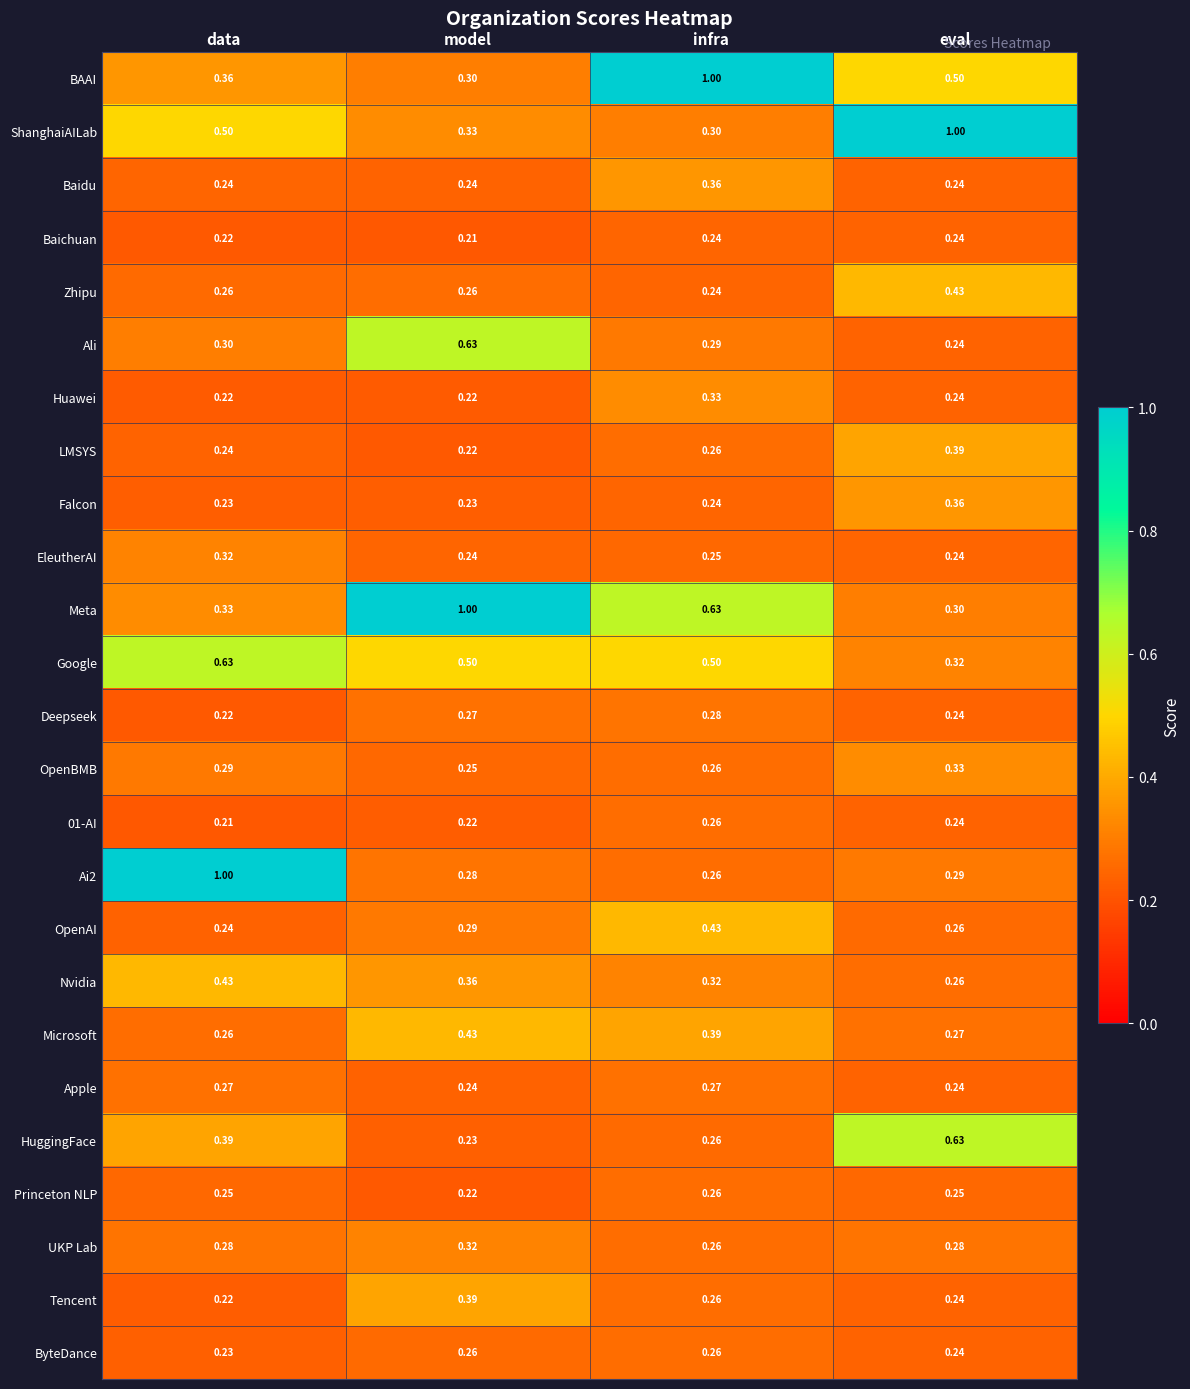

Which series changed the most between infra and eval?

ShanghaiAILab